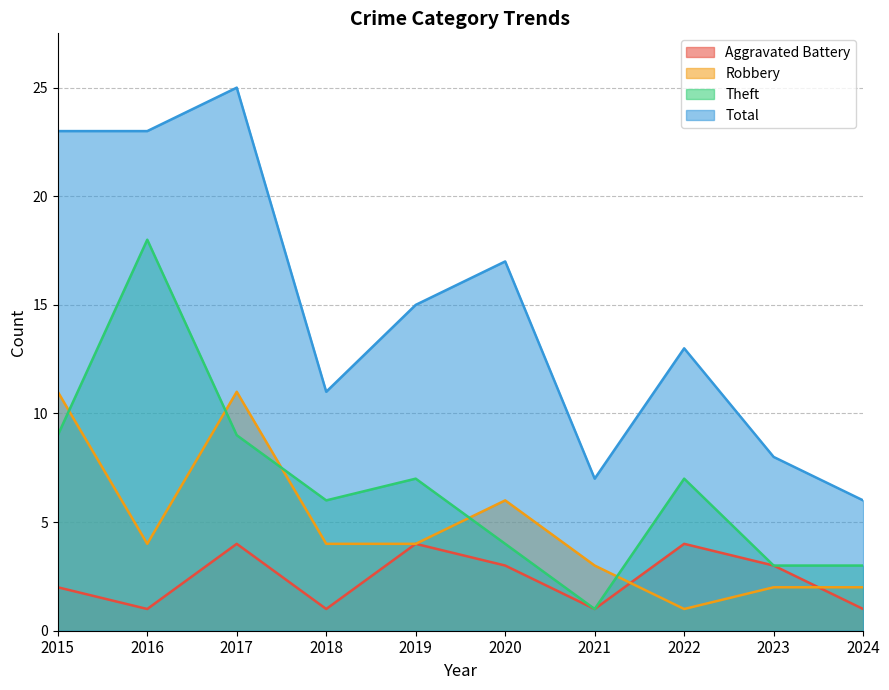

Where is the first local minimum for Aggravated Battery?

2016